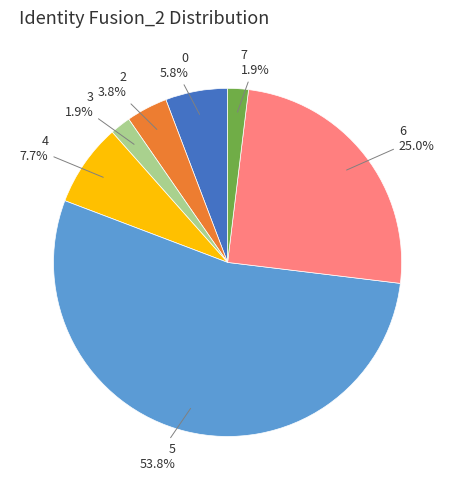

Does any single category account for the majority?

Yes